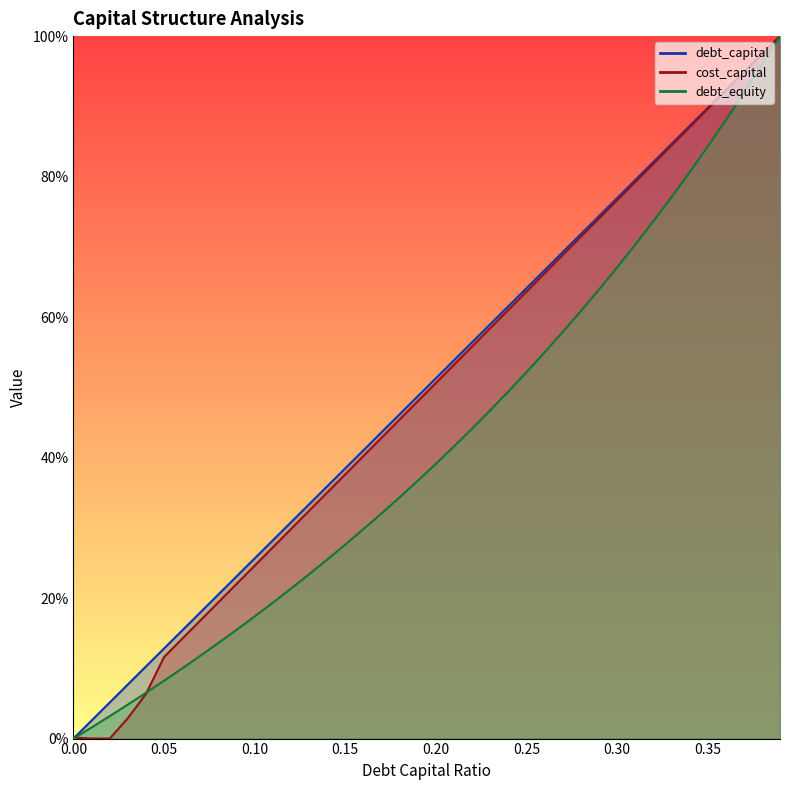

What is the difference between the maximum and minimum values in the cost_capital series?

1.0